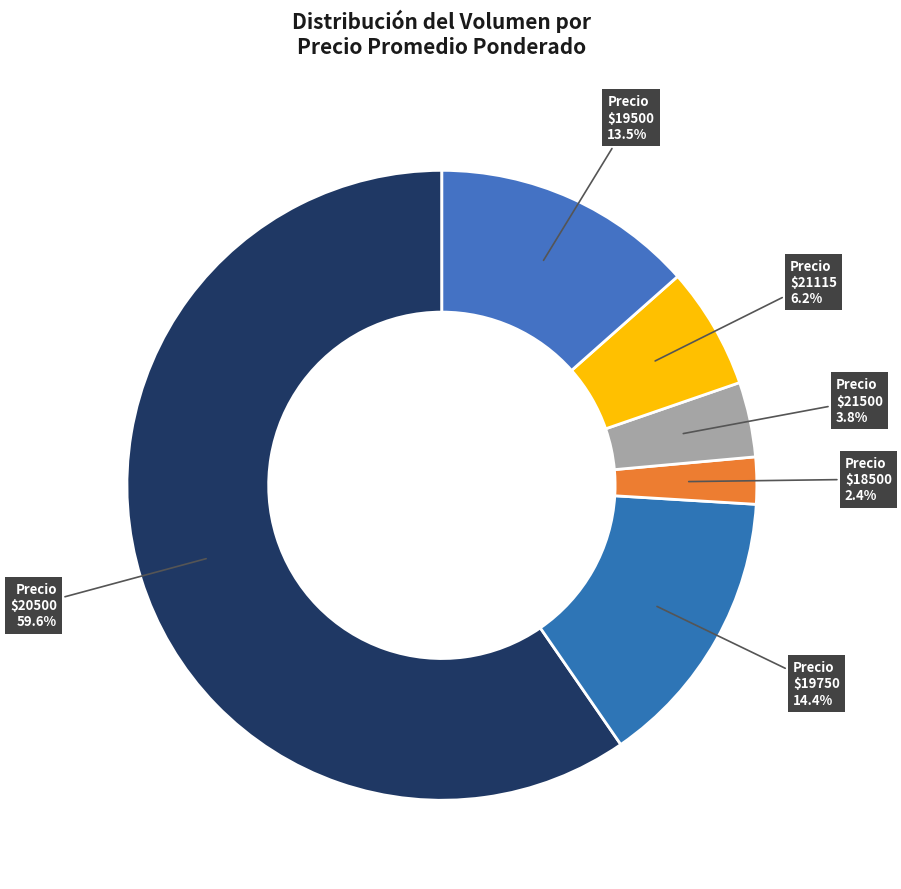

How many slices are in this pie chart?

6